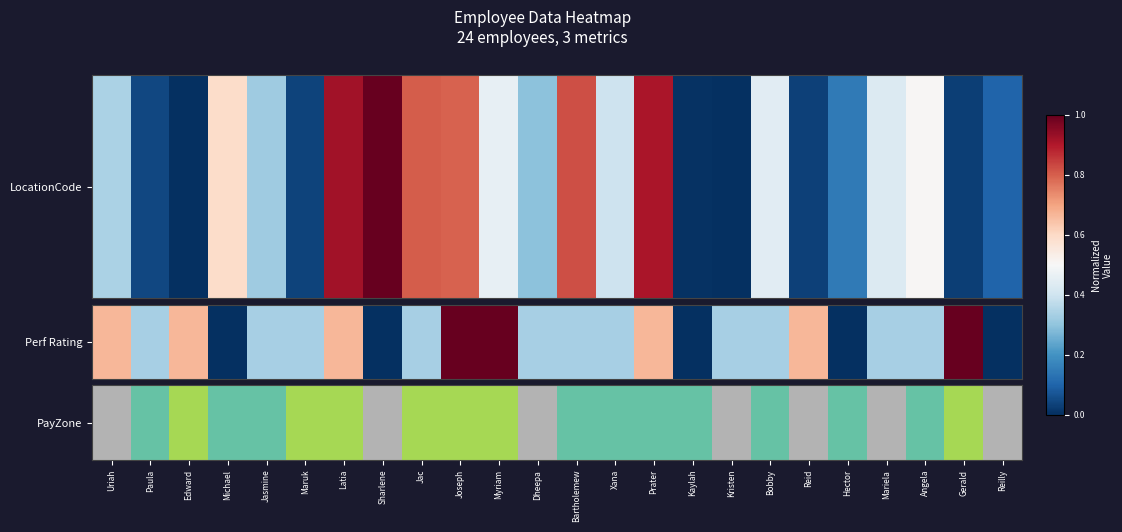

Which label corresponds to the largest value in the chart?

Uriah